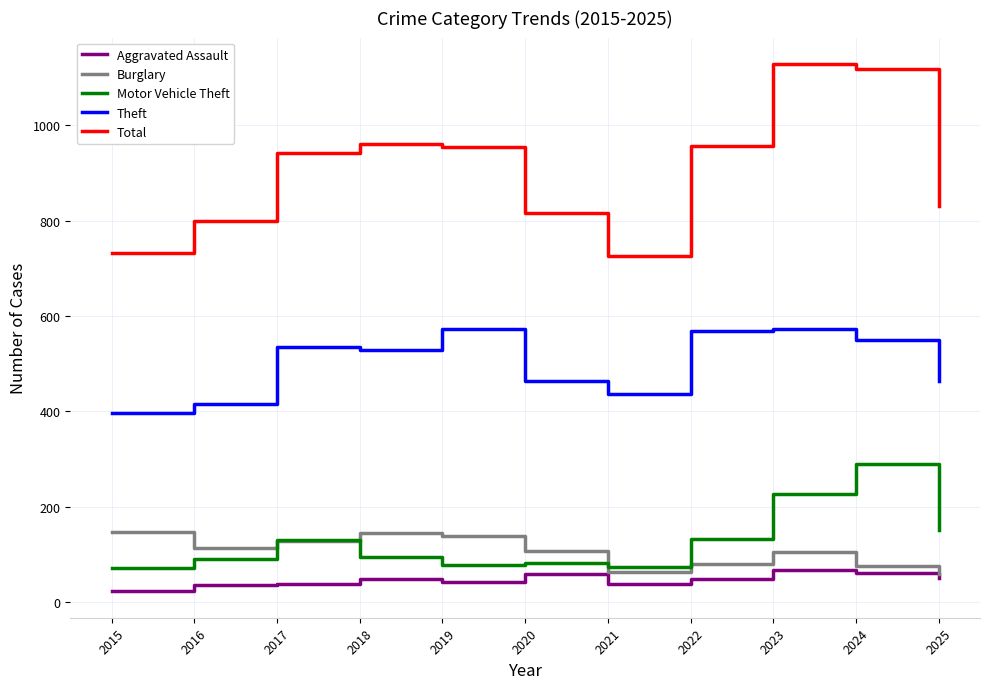

What is the difference between the highest and lowest values at 2023?

1061